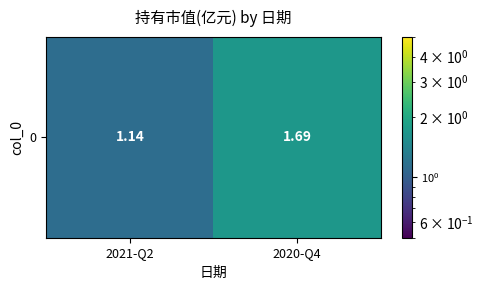

Rank the categories by value from highest to lowest.

2020-Q4, 2021-Q2